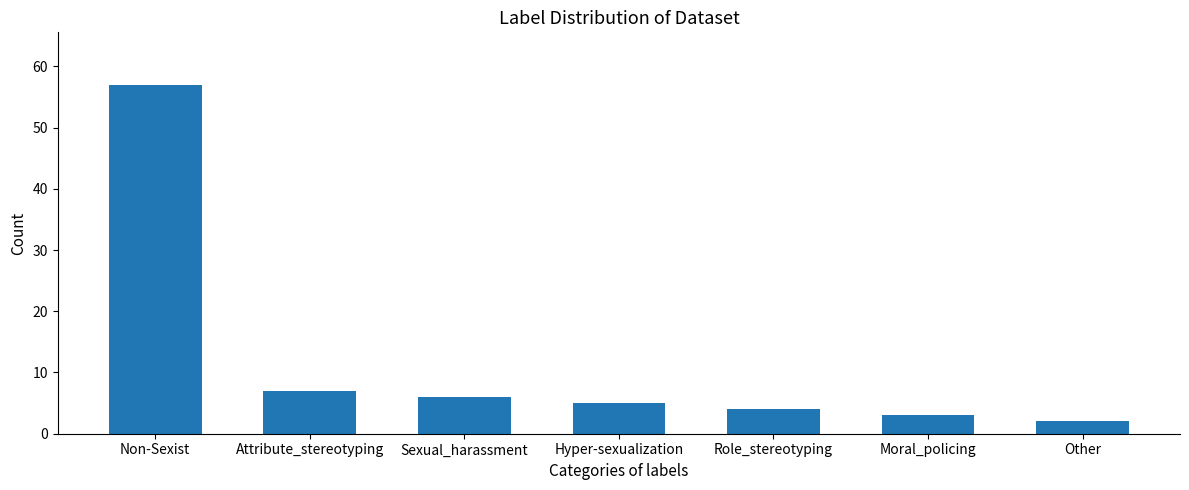

What is the sum of the values at Attribute_stereotyping and Other?

9